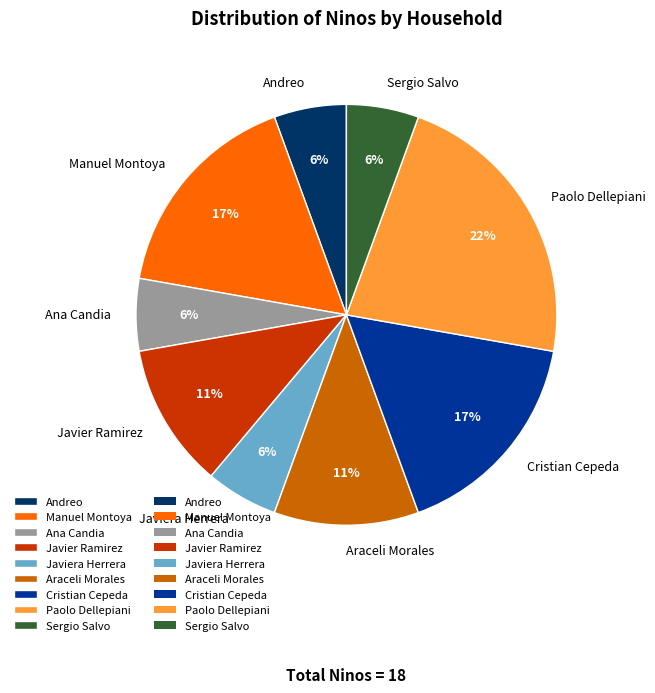

Is Paolo Dellepiani the majority of the pie?

No